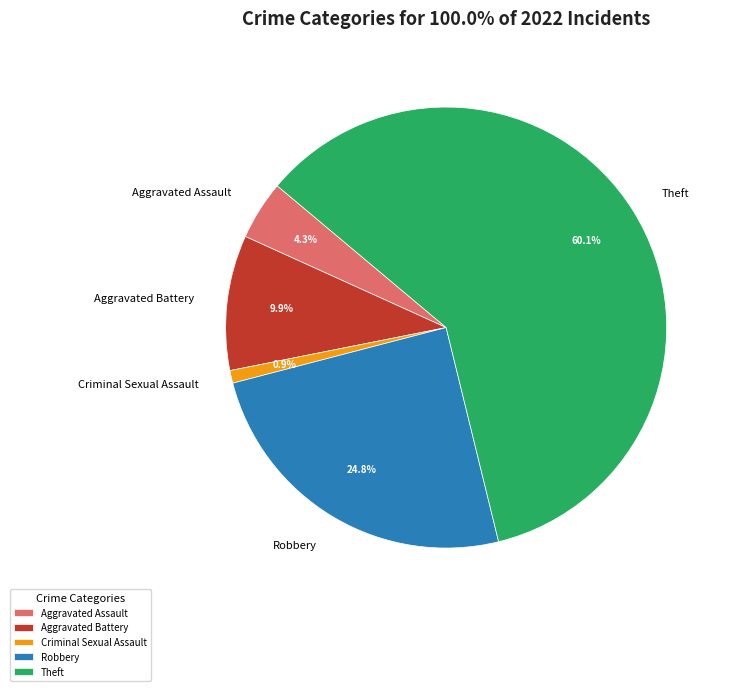

Rank the categories by value from lowest to highest.

Criminal Sexual Assault, Aggravated Assault, Aggravated Battery, Robbery, Theft